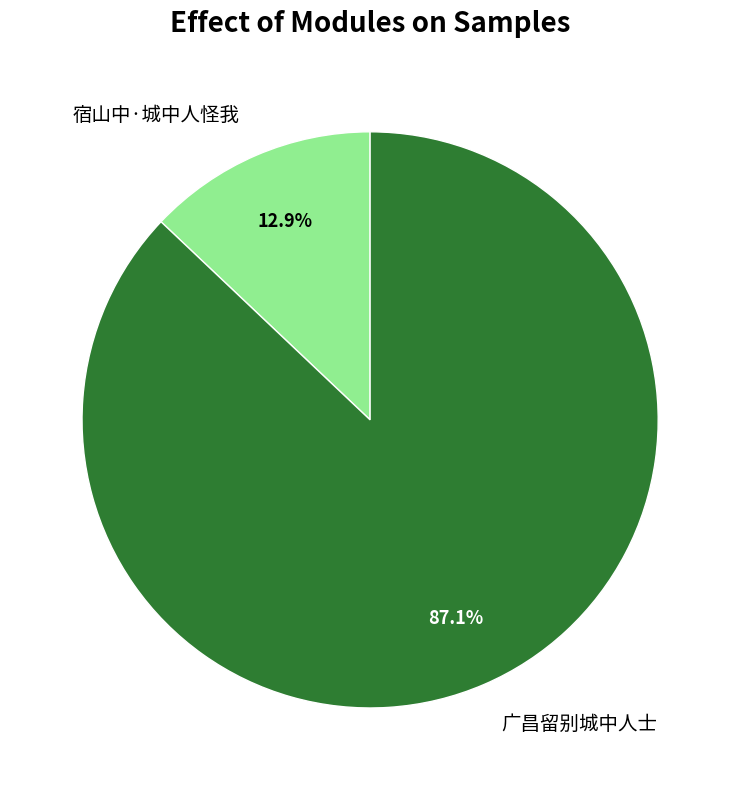

To the nearest percent, what portion does 广昌留别城中人士 represent?

87%